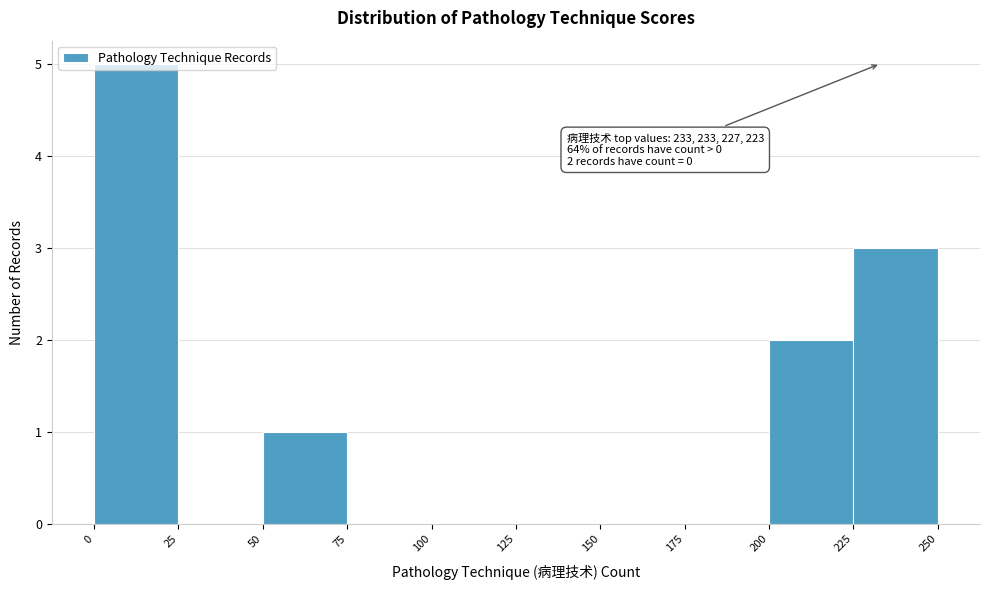

Which range on the x-axis has the tallest bar?

0 to 25